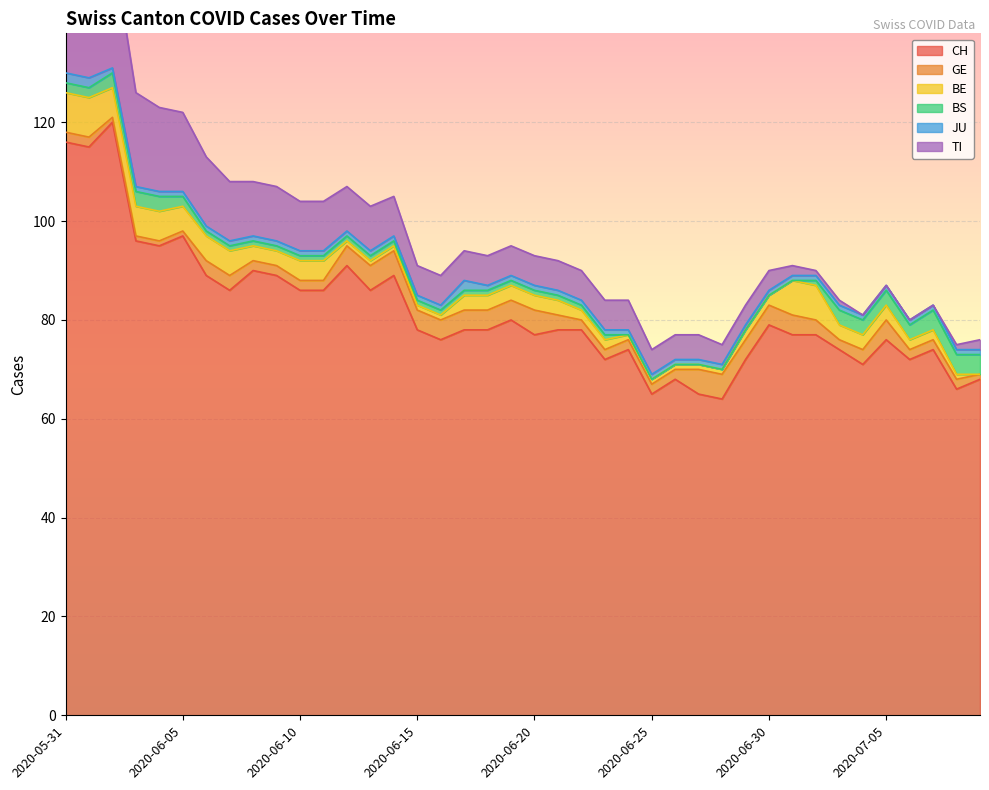

Between 2020-06-09 and 2020-06-16, which series saw the biggest shift?

CH